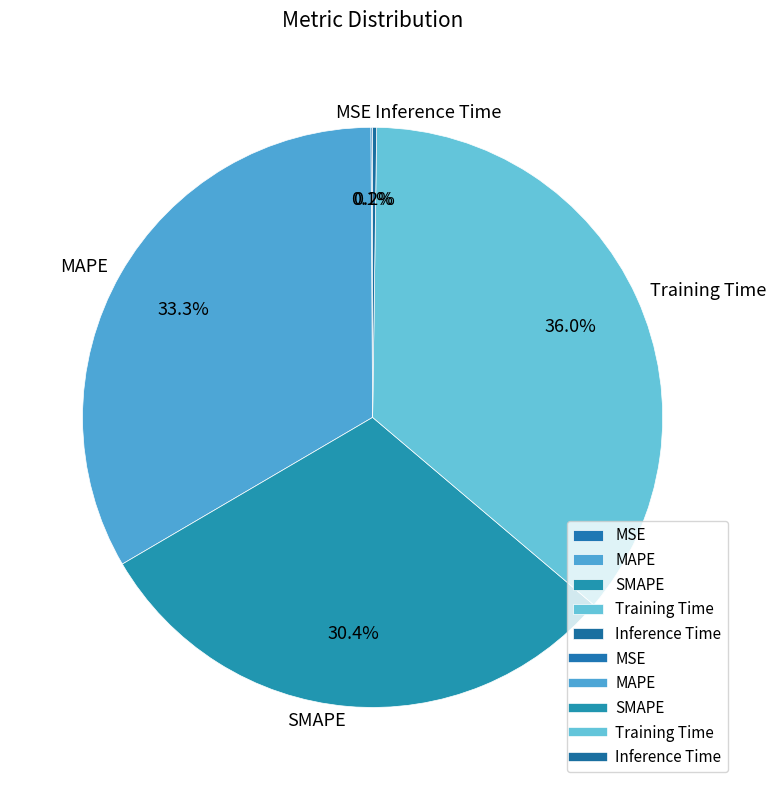

To the nearest percent, what portion does Training Time represent?

36%